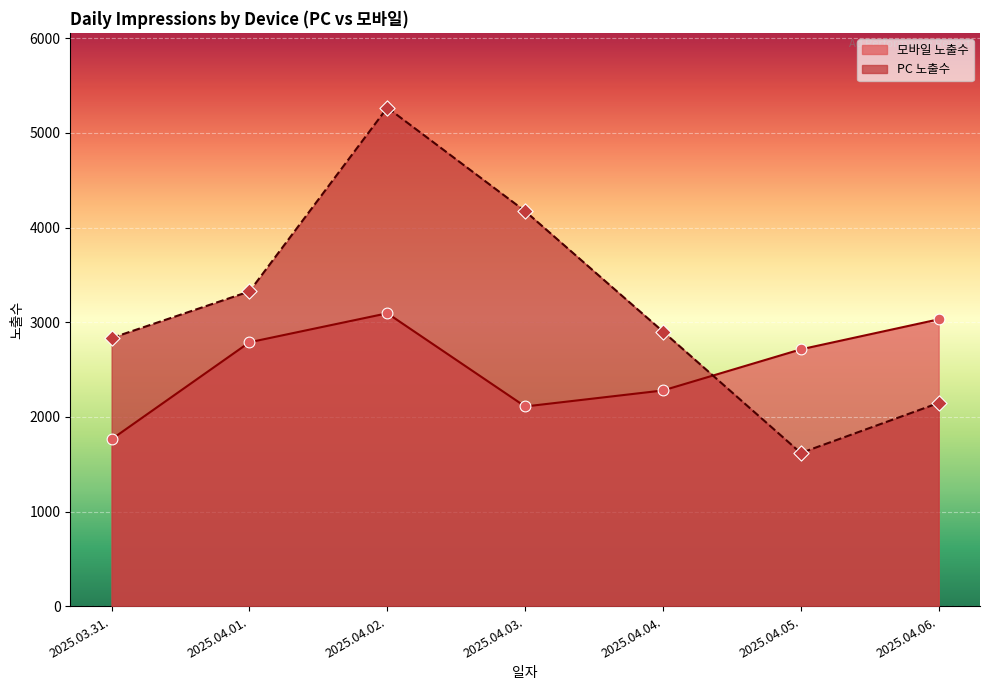

At which category is the sum across all series the highest?

2025.04.02.